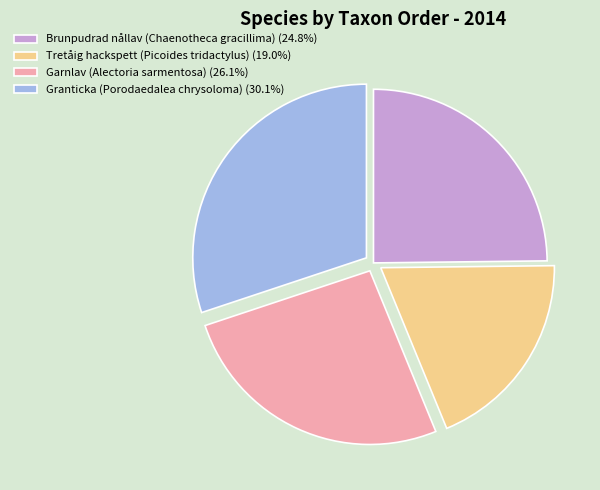

Do Brunpudrad nållav (Chaenotheca gracillima) (24.8%) and Granticka (Porodaedalea chrysoloma) (30.1%) together represent more than half of the pie?

Yes